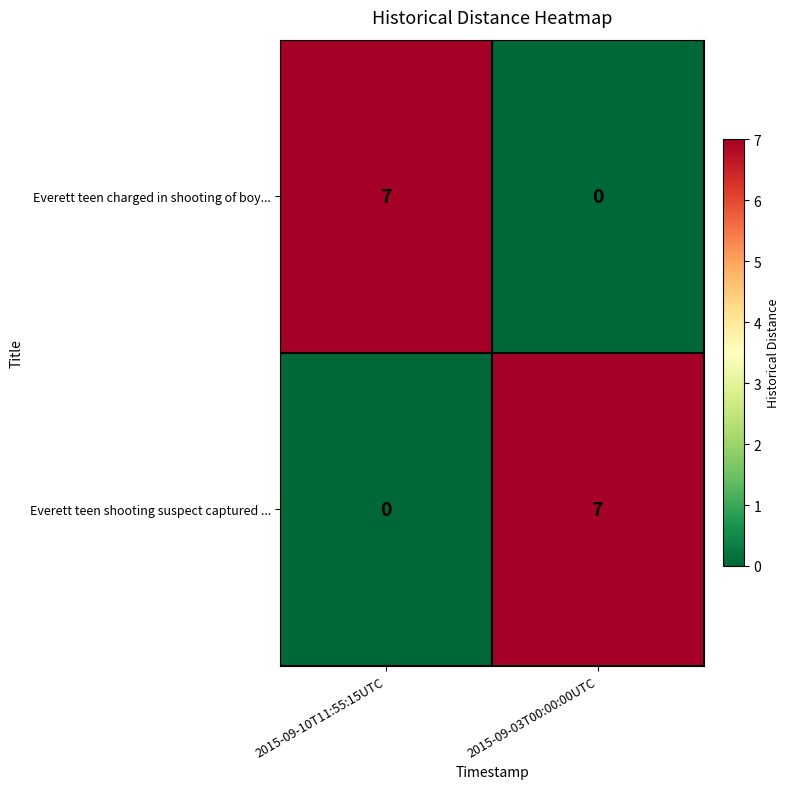

What is the approximate value of Everett teen shooting suspect captured ... at 2015-09-03T00:00:00UTC?

7